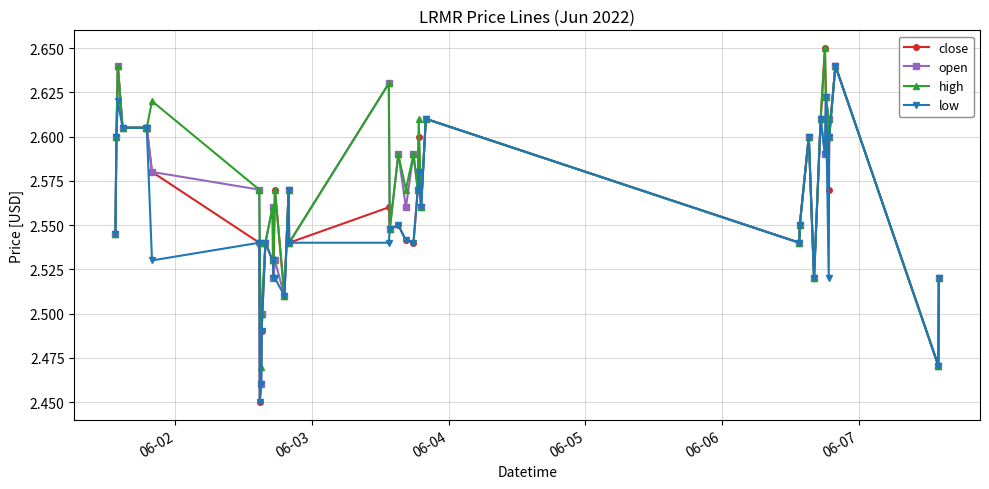

Rank the series by their average value, from lowest to highest.

low, close, open, high